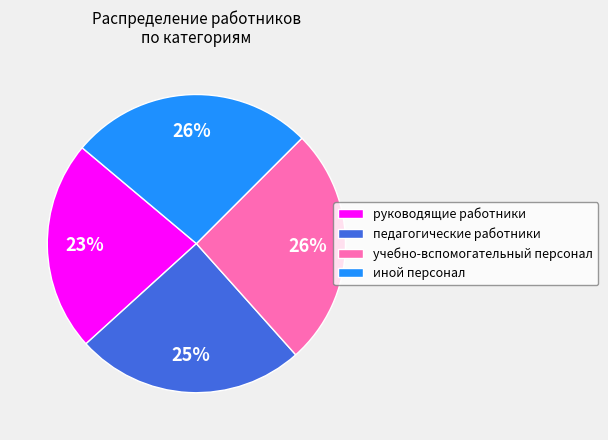

Count the number of slices in the pie.

4